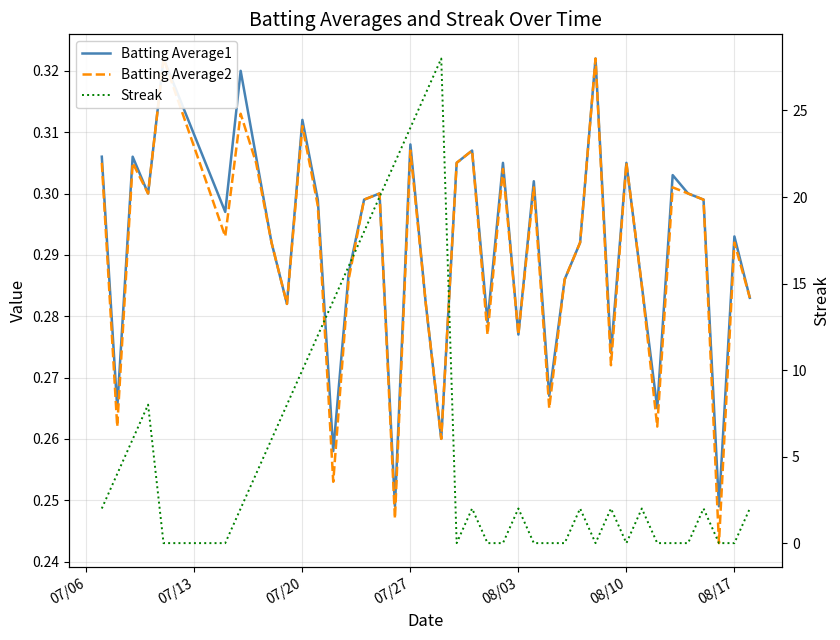

What is the sum of all Batting Average2 values?

11.6